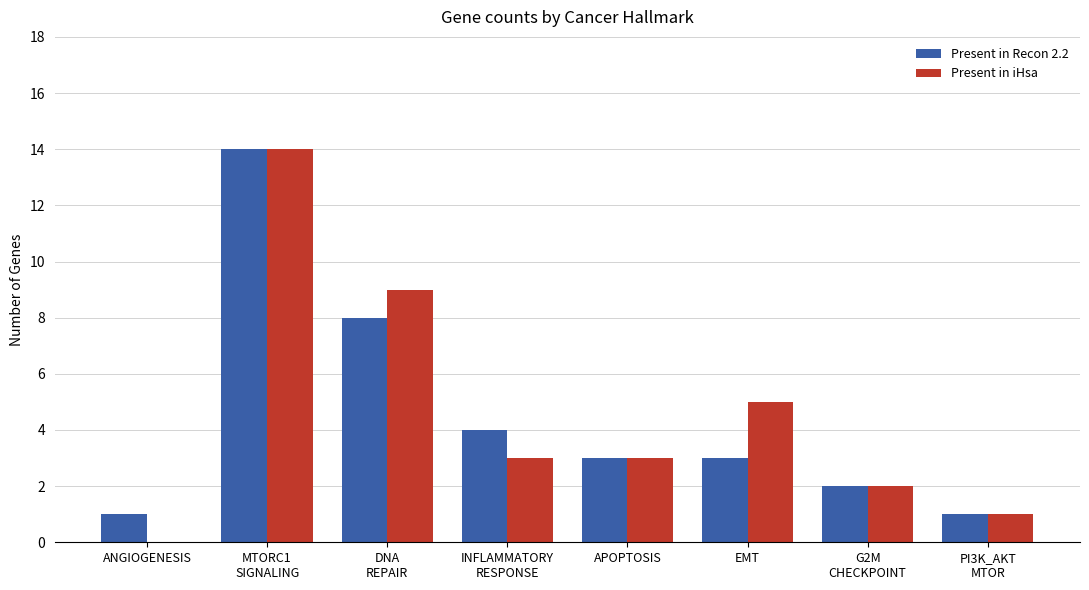

What are all the series names shown in the legend?

Present in Recon 2.2, Present in iHsa